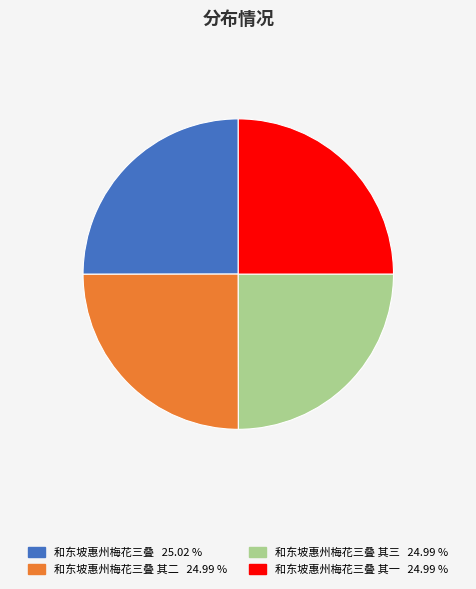

Does any single category account for the majority?

No